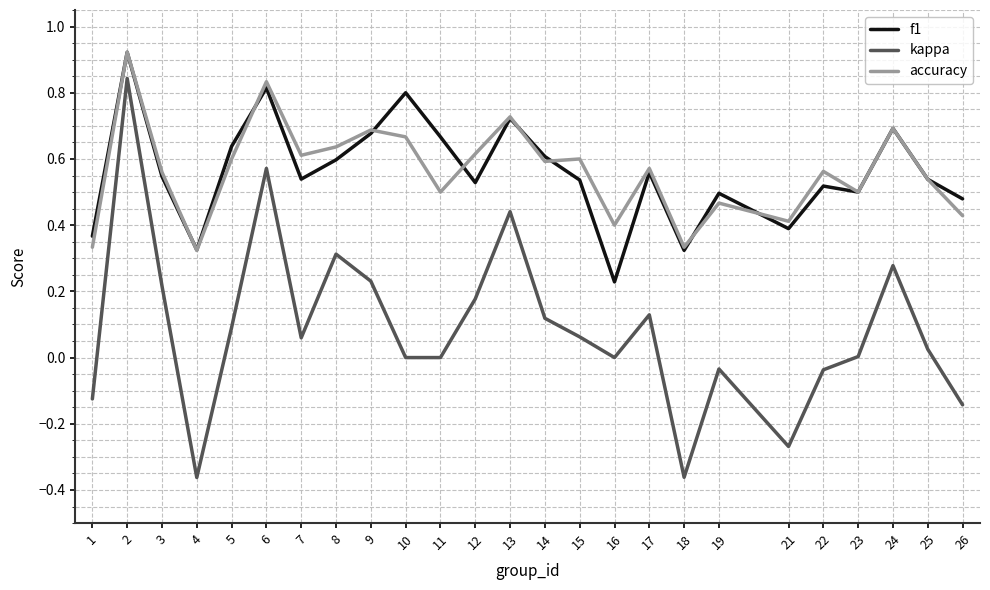

Which series has the widest spread of values?

kappa